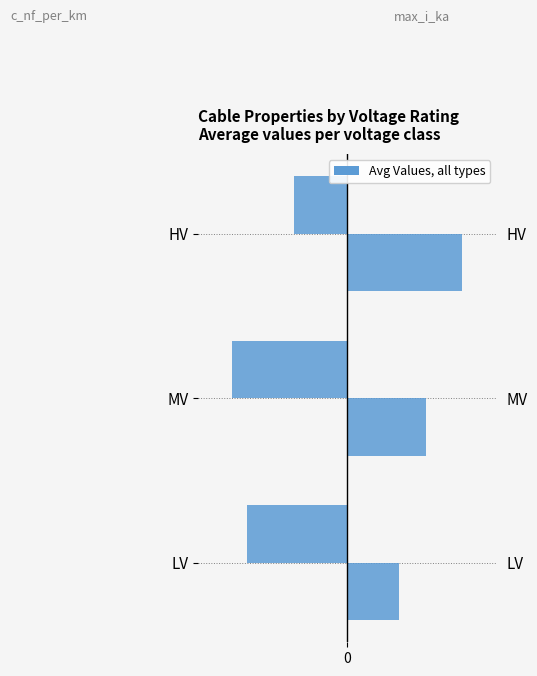

What is the maximum value shown in the chart?

1.0